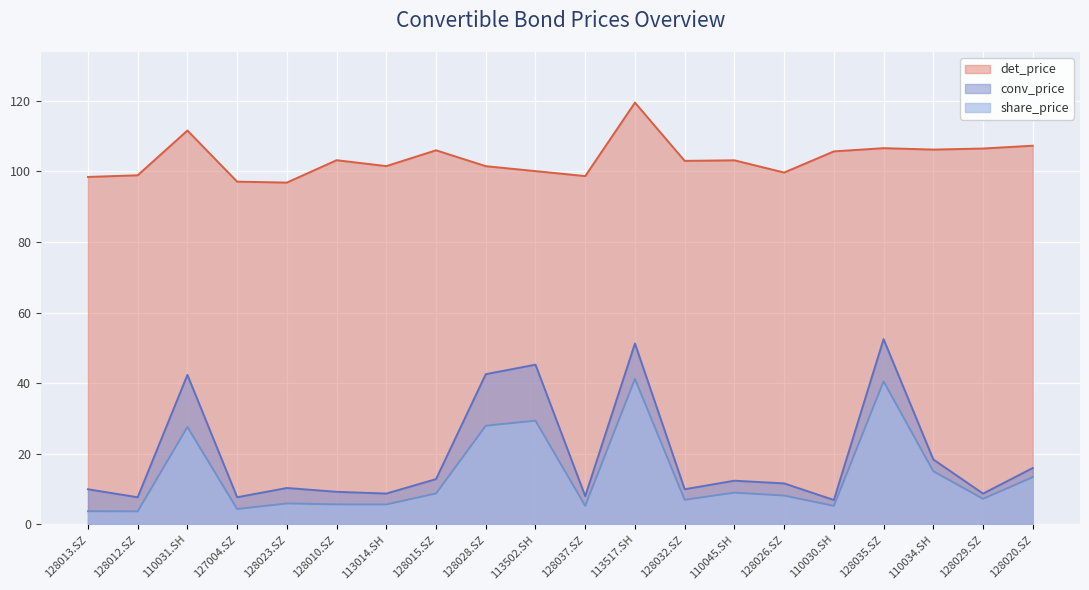

The det_price series shows 67.6 at 128010.SZ. True or false?

False